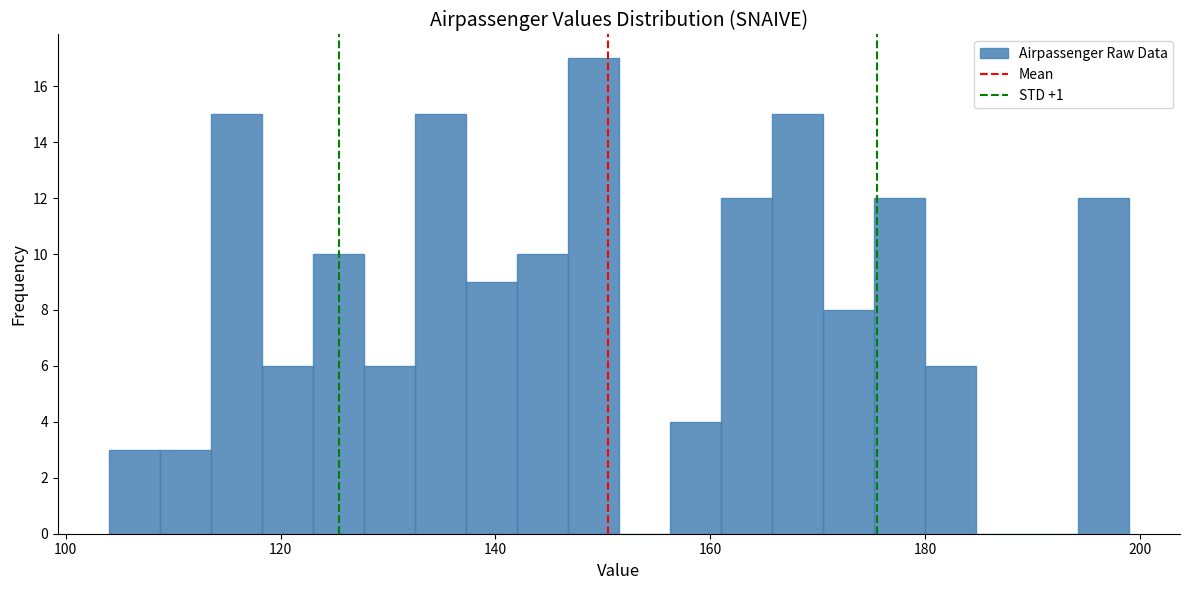

Around what value on the x-axis is the tallest bar? Give the approximate position of its centre, as read against the axis.

150